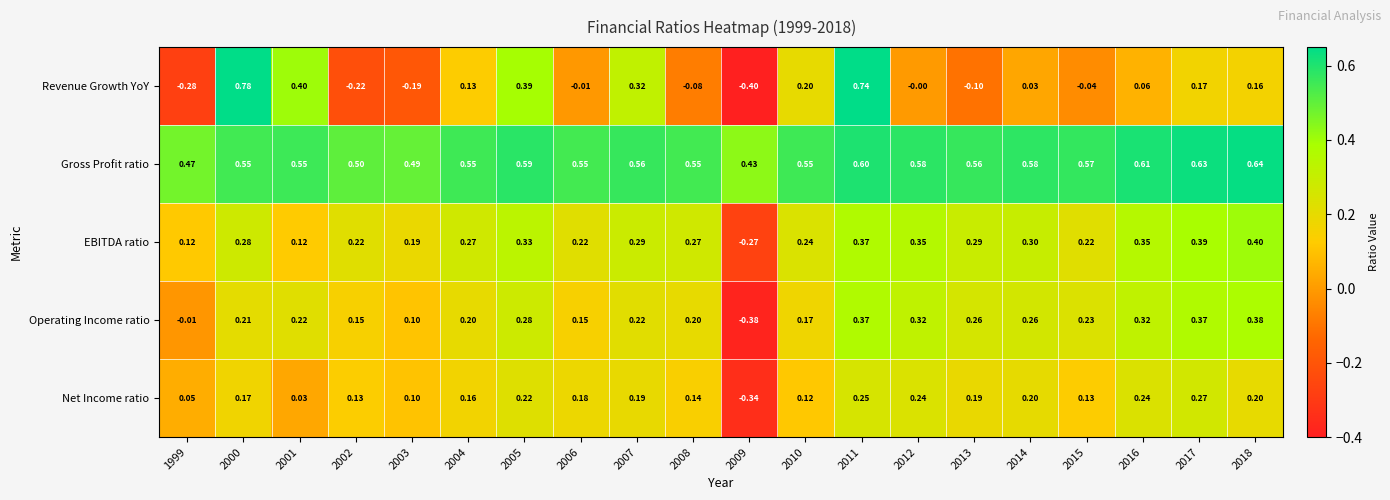

How many negative values does the Net Income ratio series have?

1